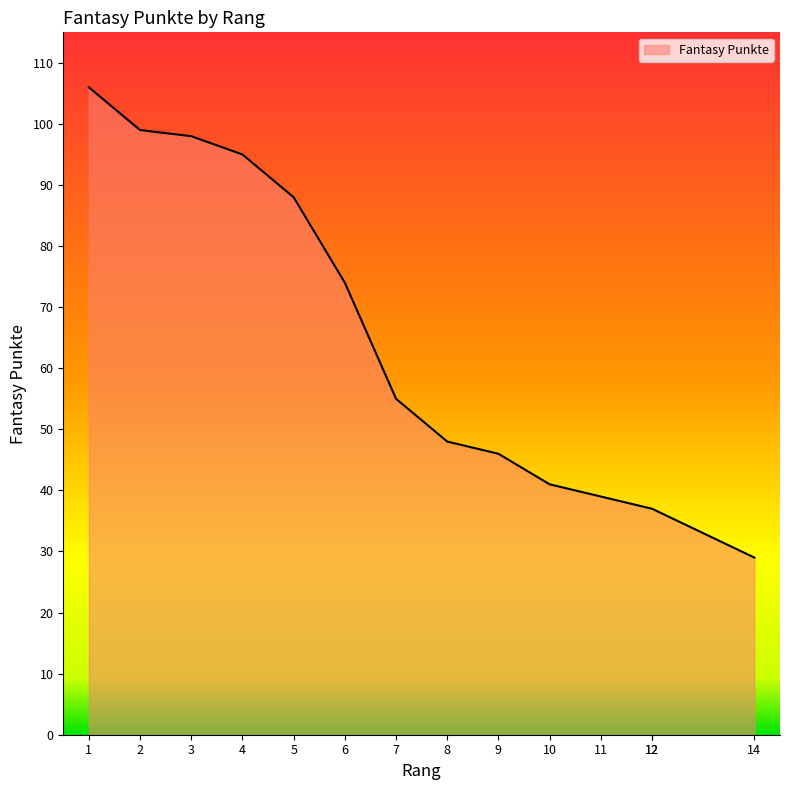

What is the difference between the second highest and minimum values?

70